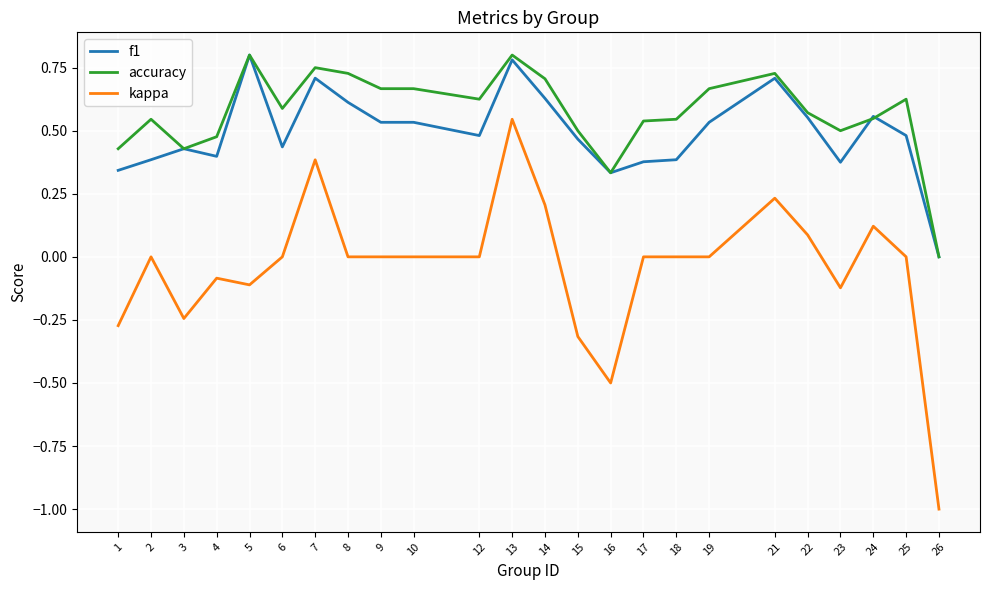

Between 1 and 16, which series saw the biggest shift?

kappa